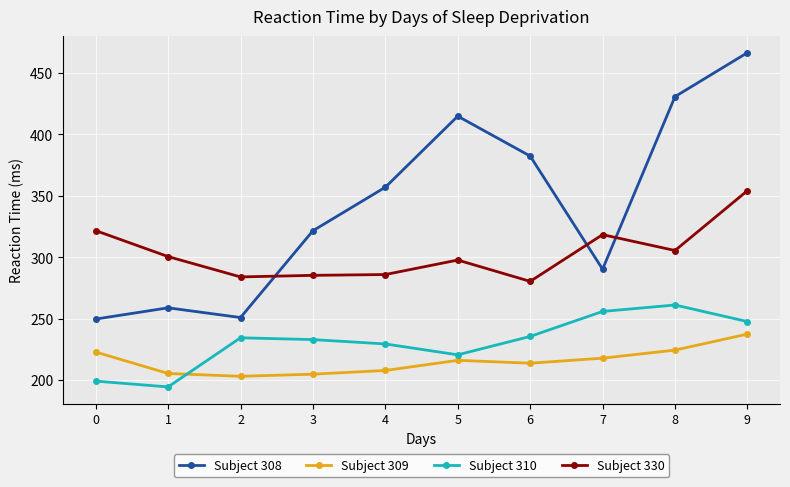

What are all the series names shown in the legend?

Subject 308, Subject 309, Subject 310, Subject 330